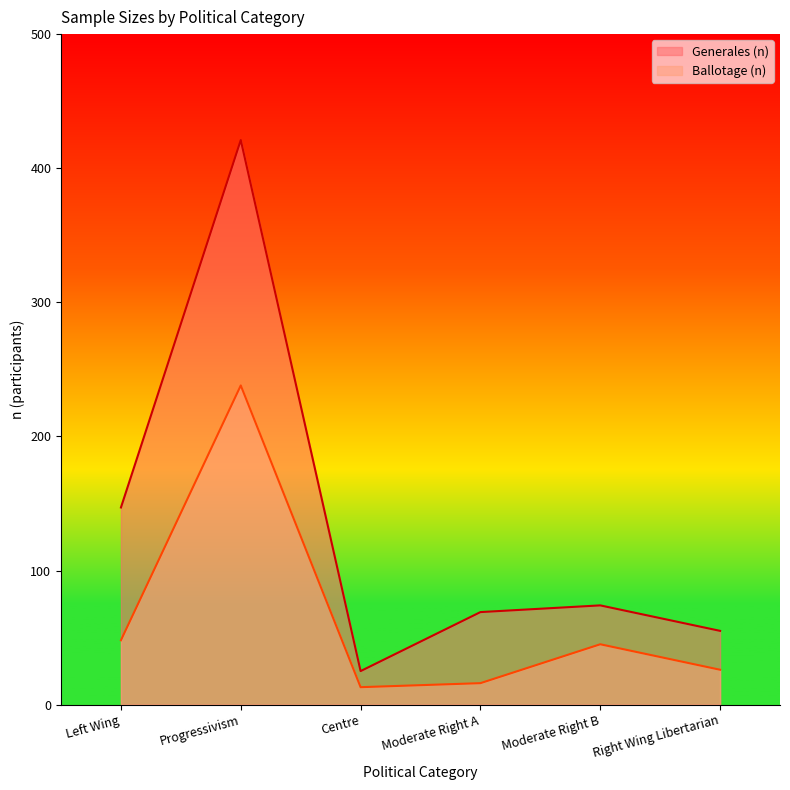

True or false: Generales (n) and Ballotage (n) cross at least once.

False